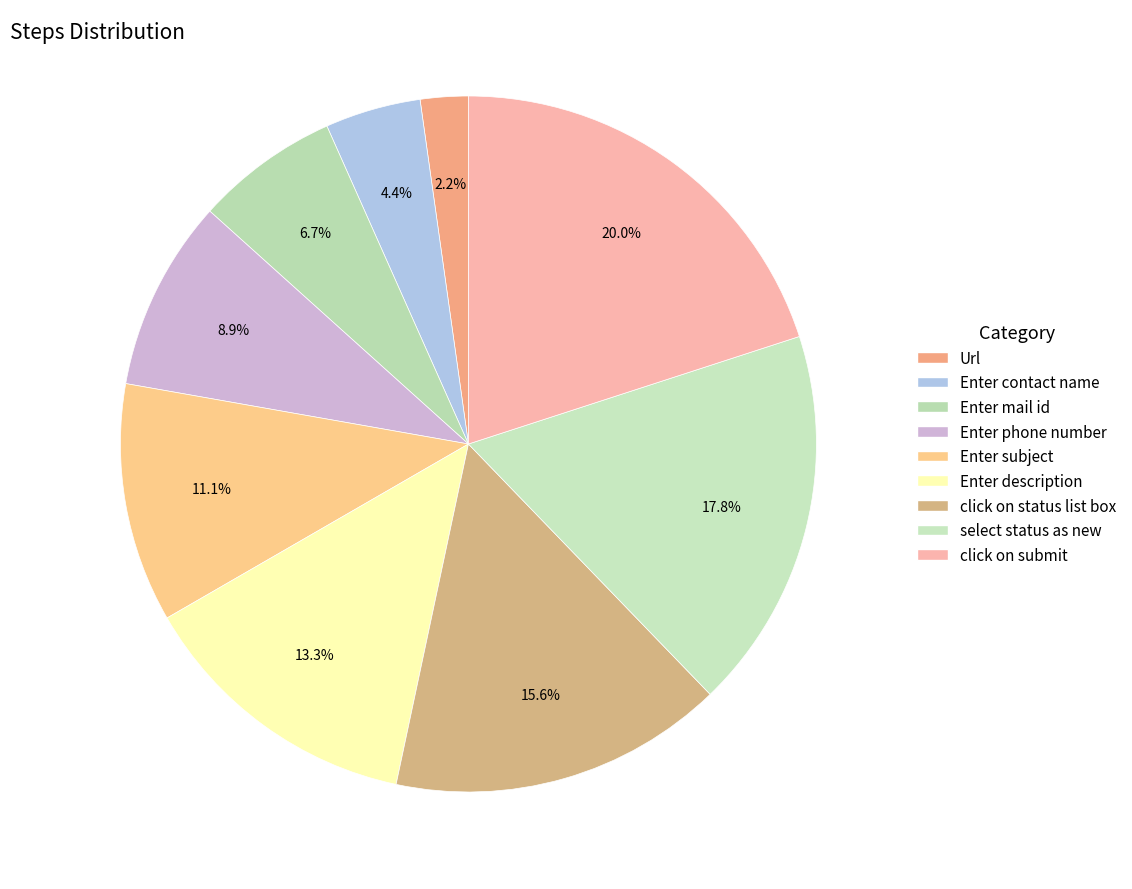

How many slices are in this pie chart?

9